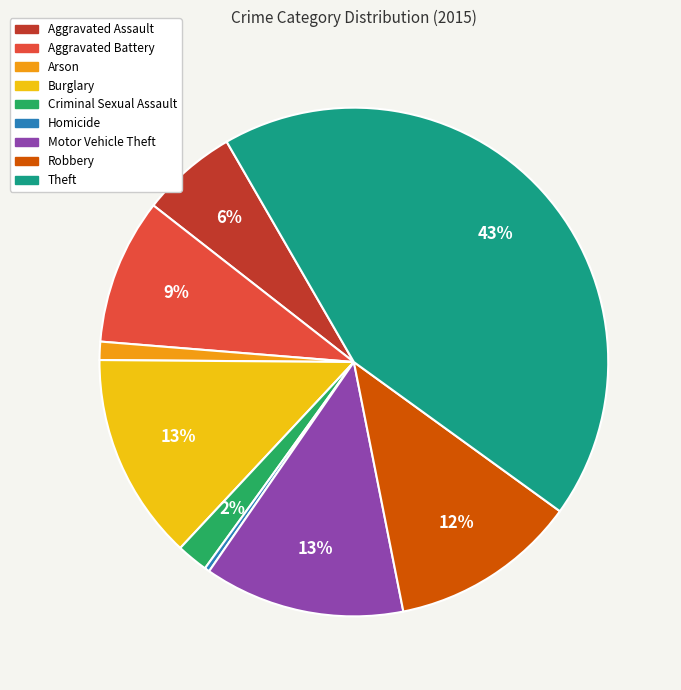

To the nearest percent, what is the average slice percentage?

11%